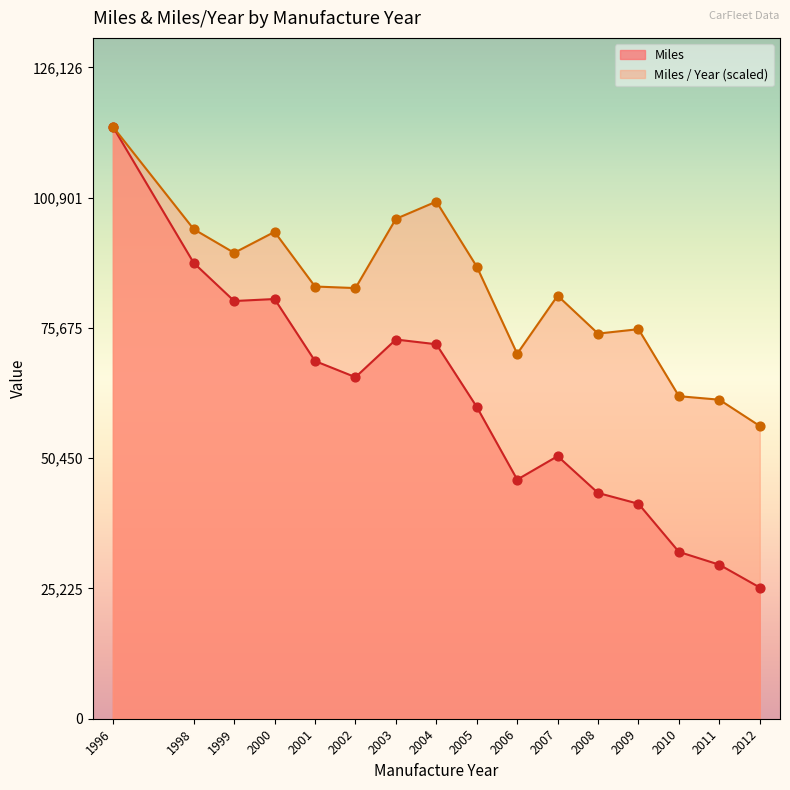

What is the total value across all series at 2012?

82108.7